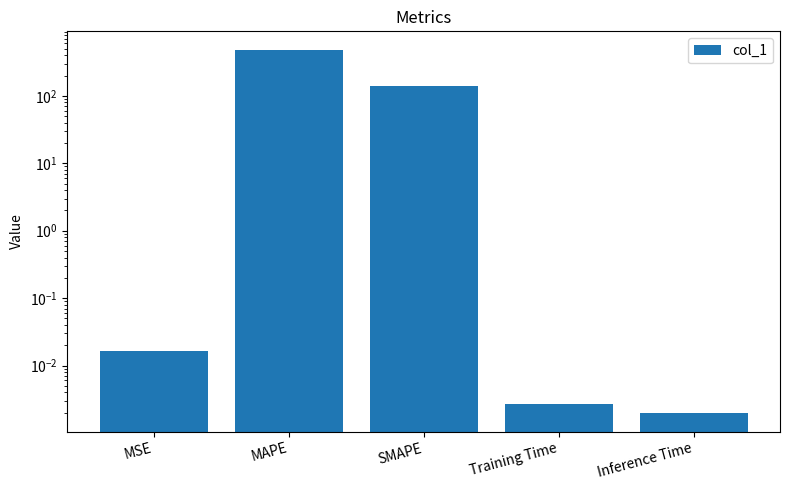

List the labels in order of value, smallest first.

Inference Time, Training Time, MSE, SMAPE, MAPE